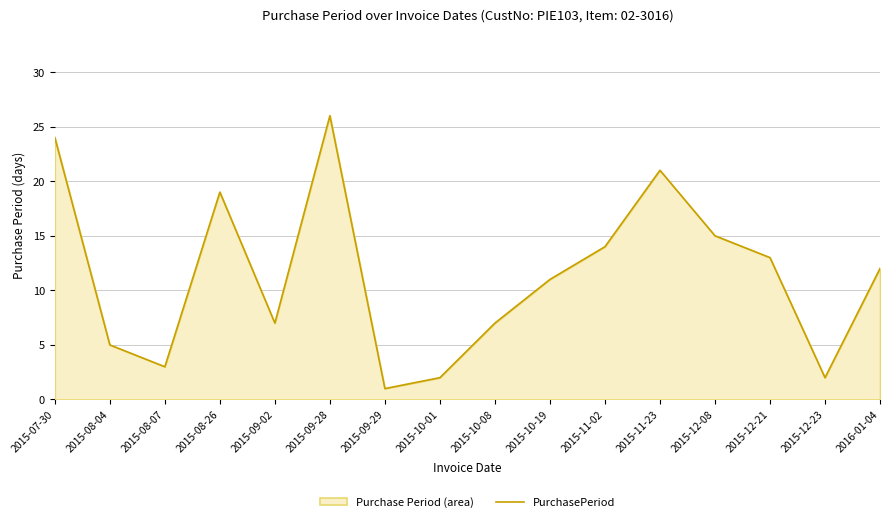

What position from the right is 2015-09-28?

11